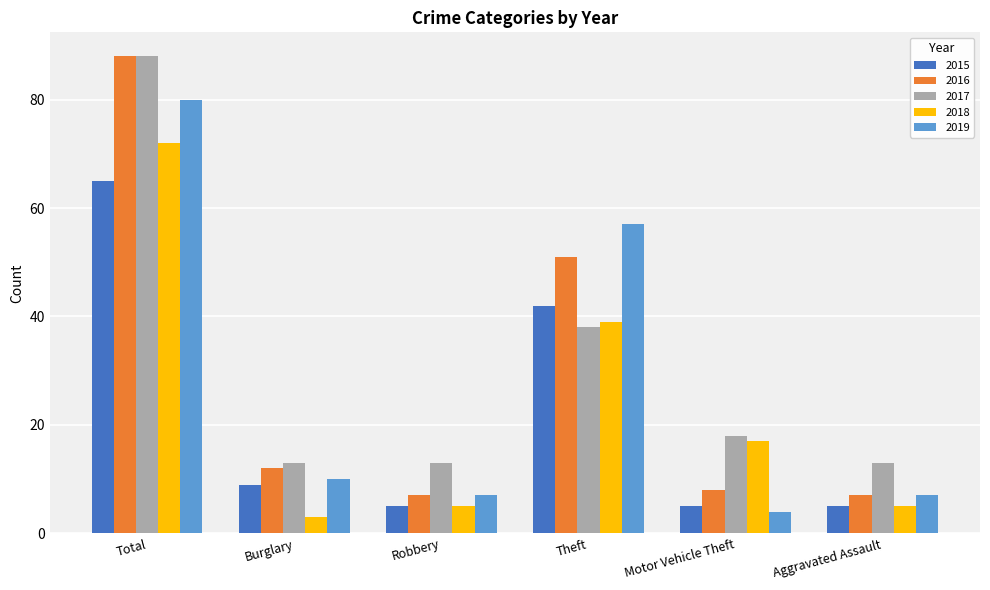

What is the difference between the maximum and minimum values in the 2016 series?

81